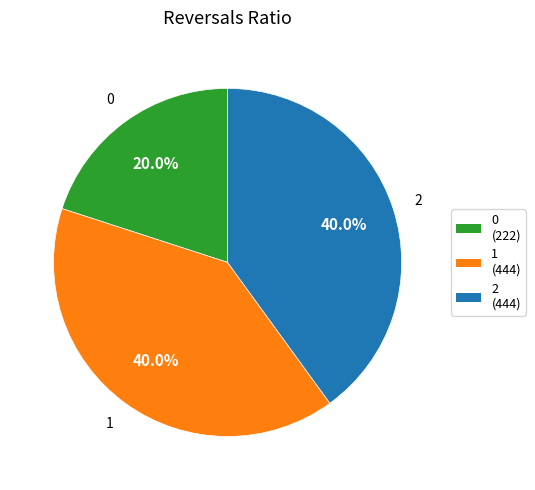

Combined, do 2 and 0 account for over 50%?

Yes